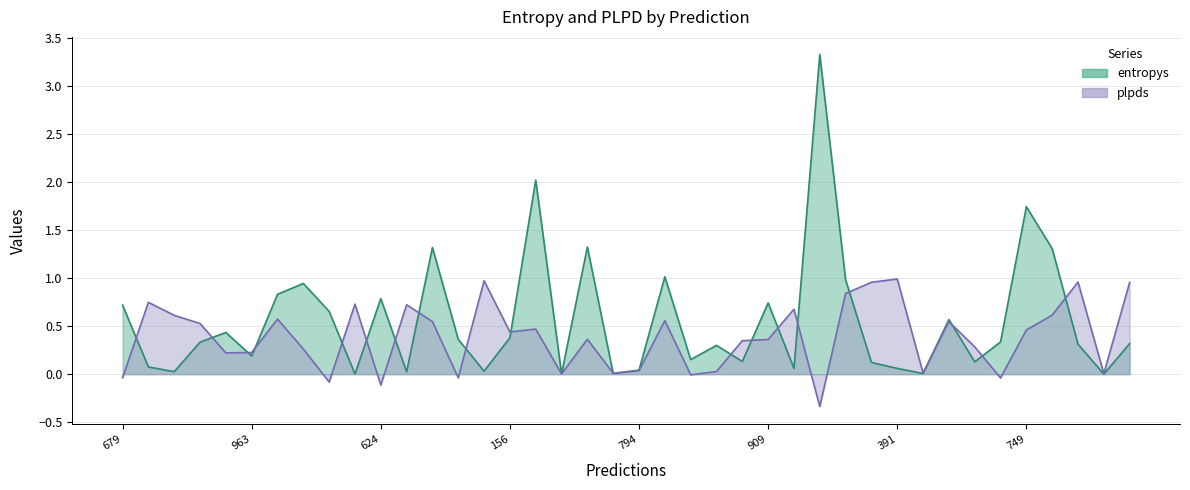

True or false: plpds has more than 0 interior local peaks.

True